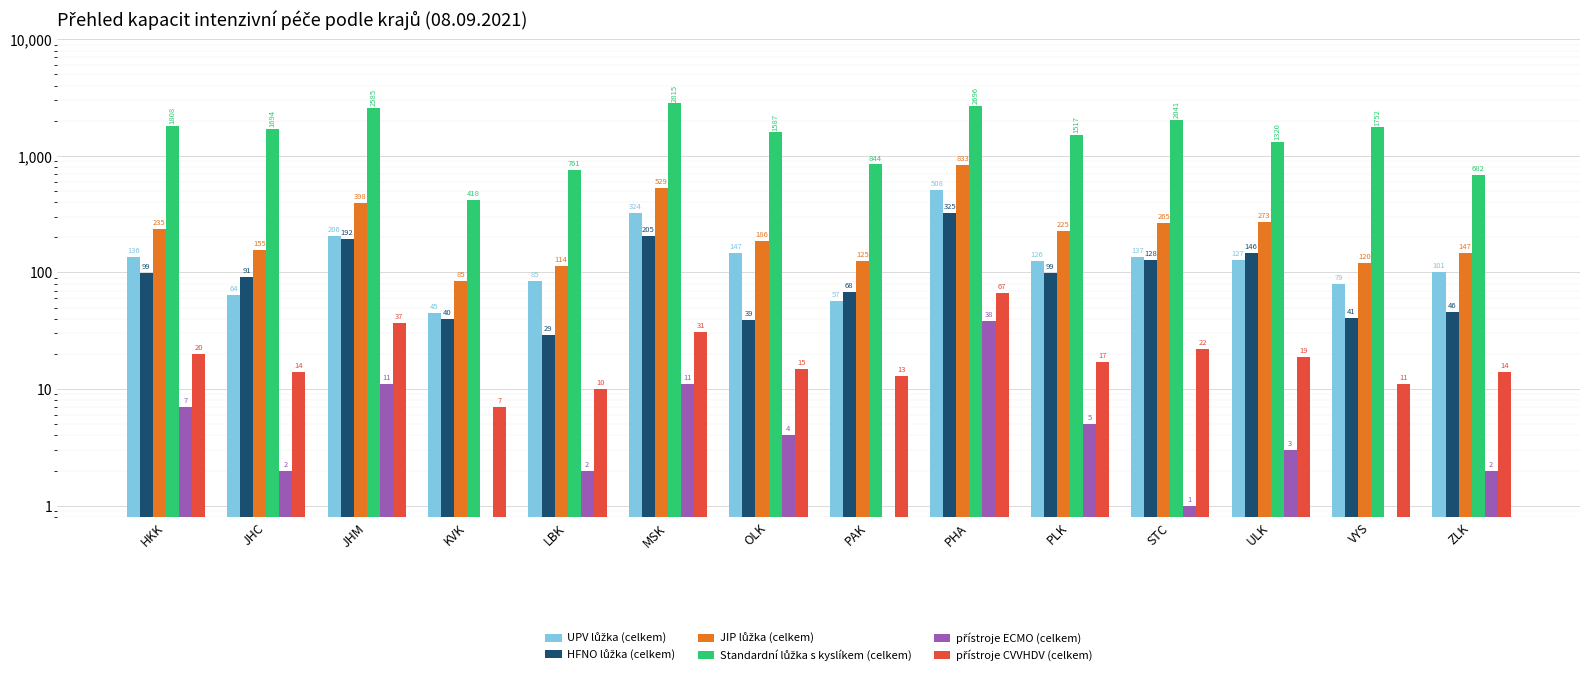

Between KVK and PLK, which series saw the biggest shift?

Standardní lůžka s kyslíkem (celkem)